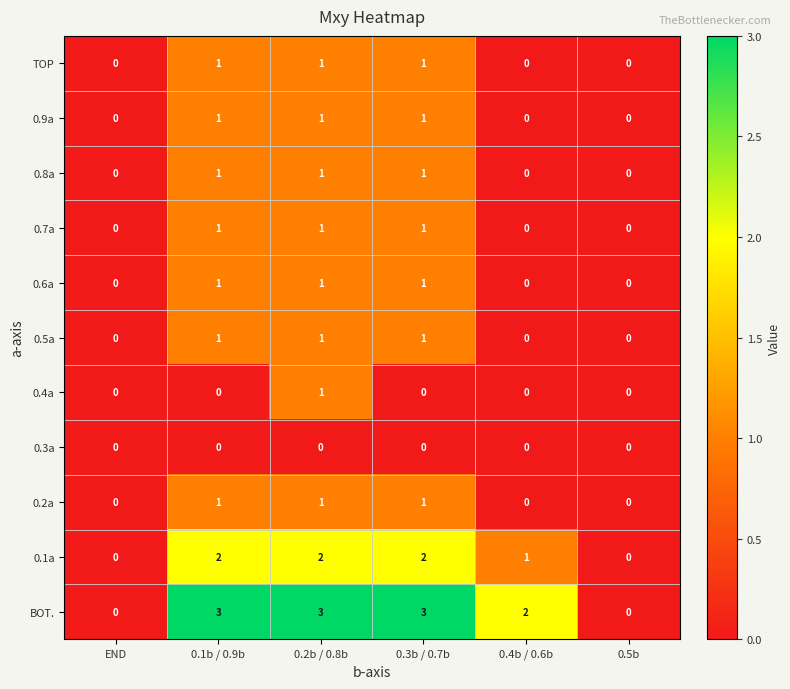

Which category has the highest value in the 0.4a series?

0.2b / 0.8b